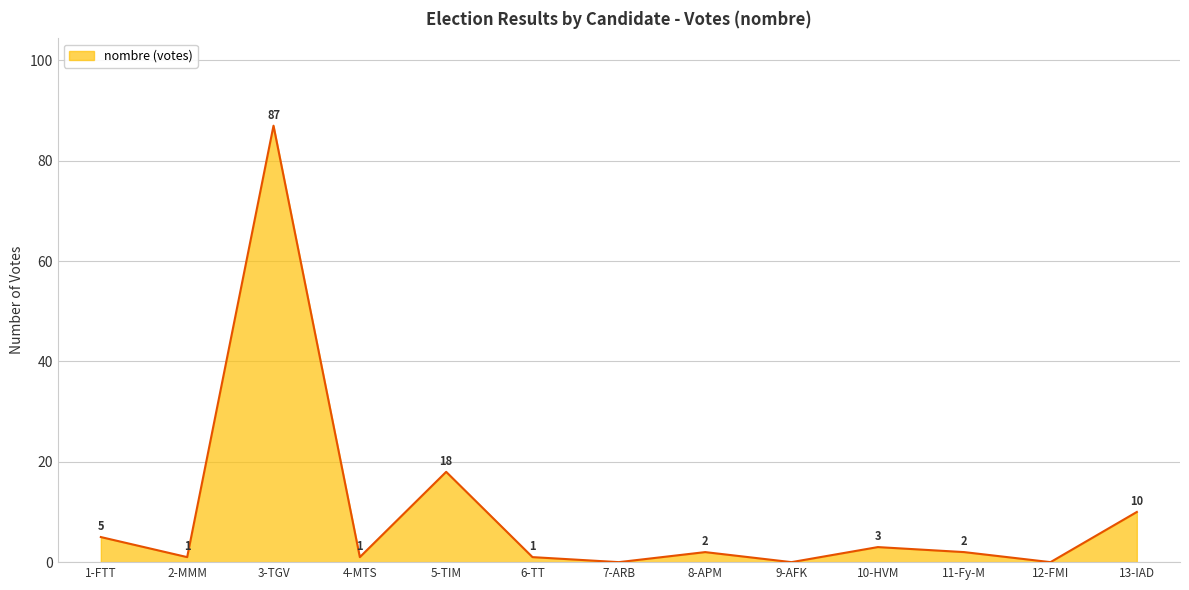

What is the maximum value shown in the chart?

87